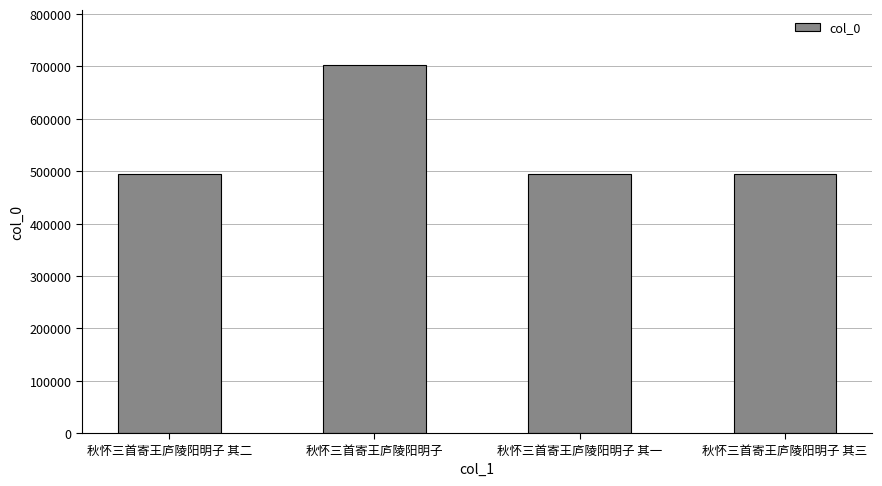

The chart shows a value of 494077 at 秋怀三首寄王庐陵阳明子 其一. True or false?

True